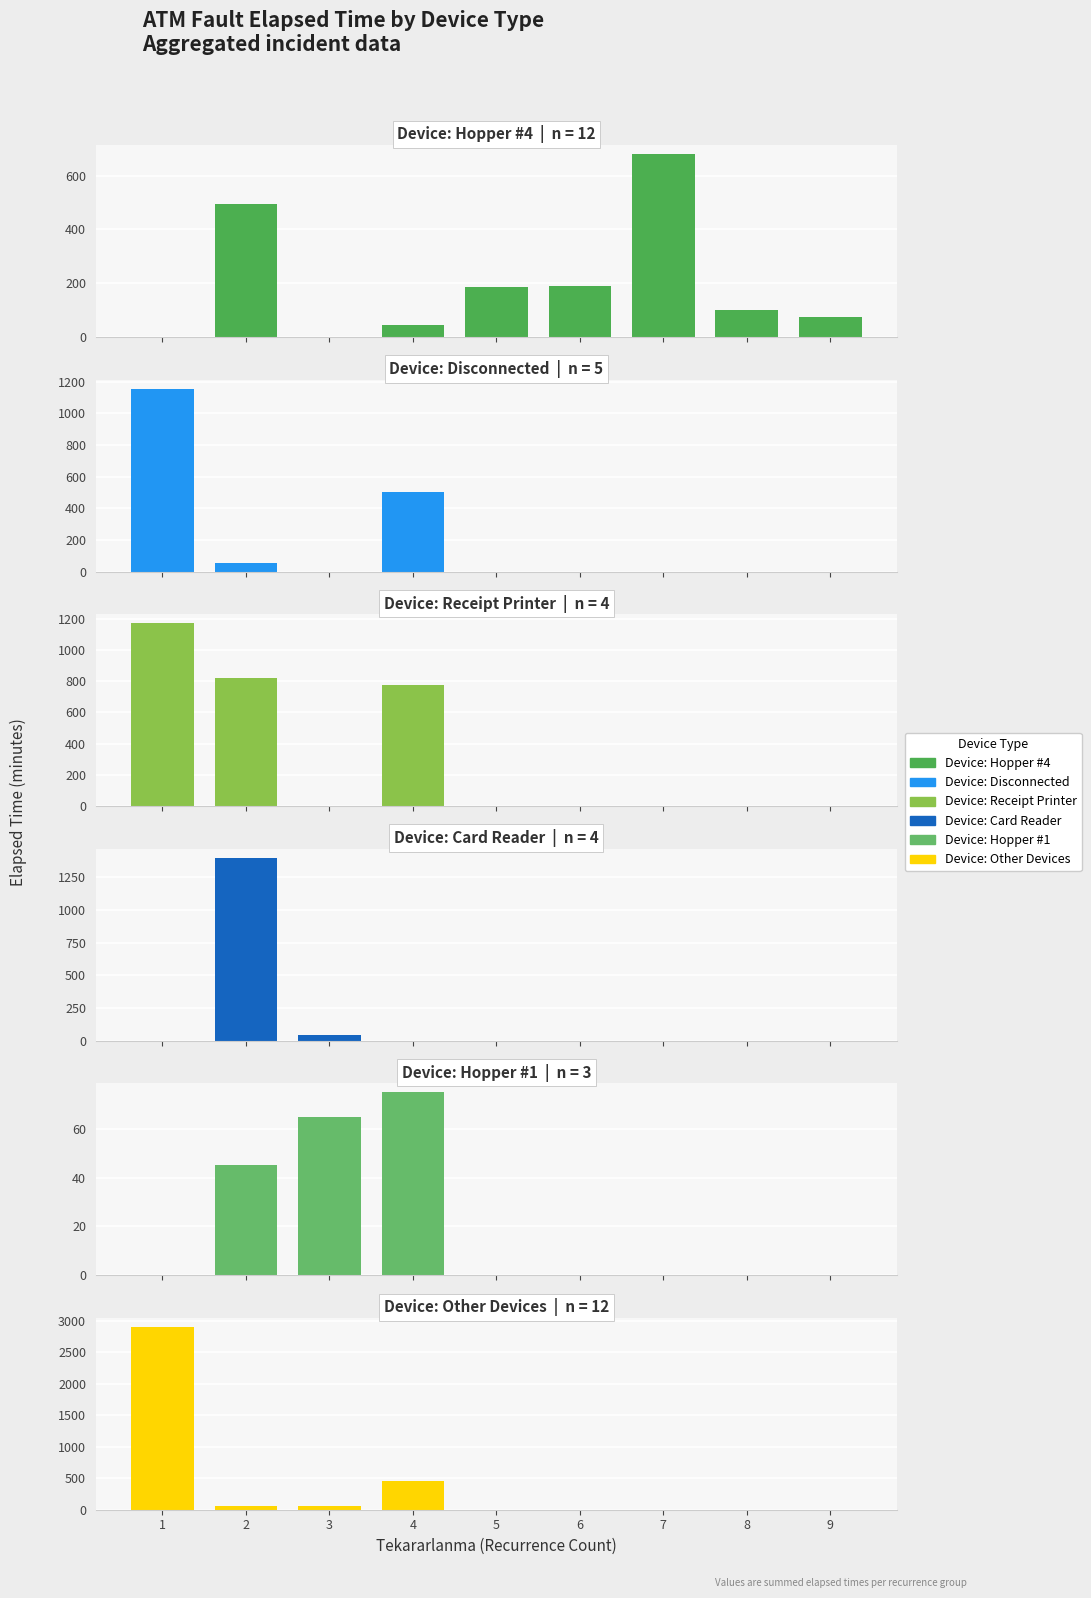

Count the number of data series in this chart.

6